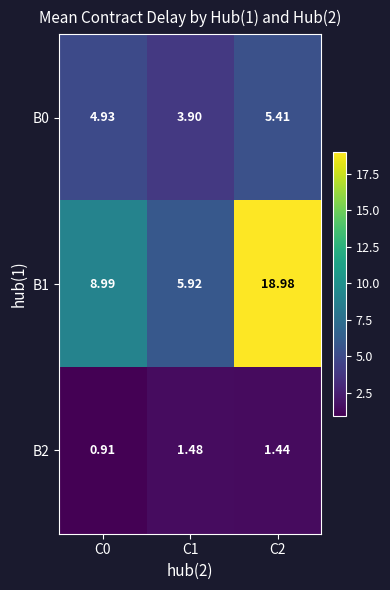

Is the value of B1 at C1 greater than the value of B0 at C0?

Yes